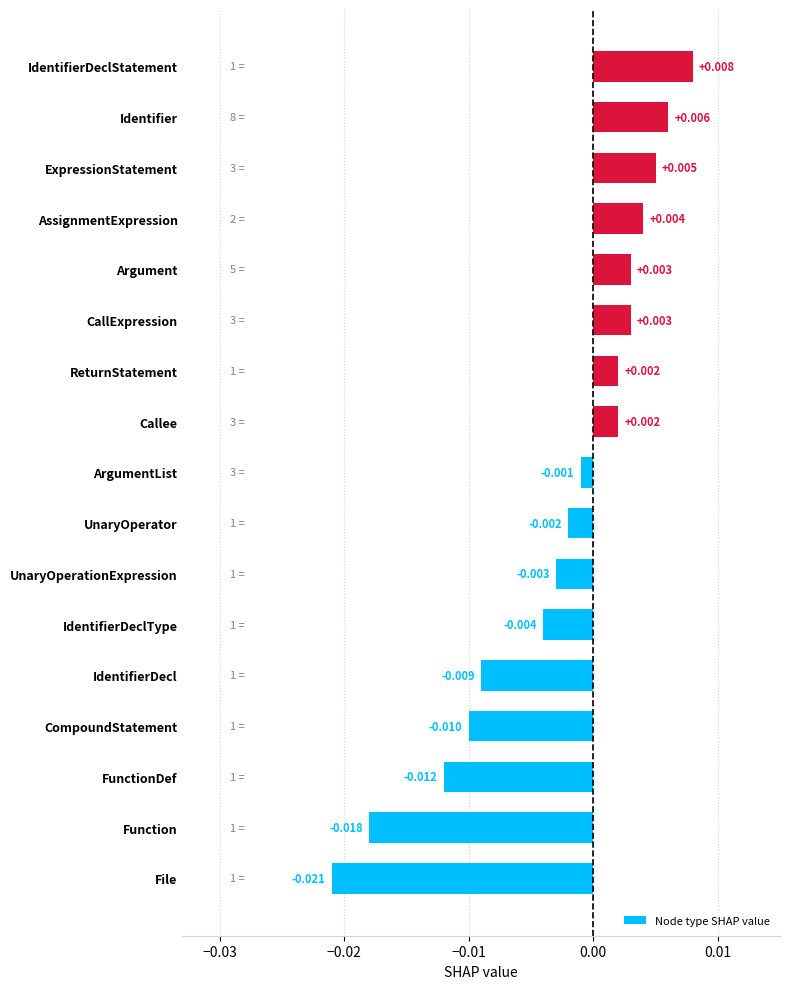

Which category has the highest value across all series?

IdentifierDeclStatement